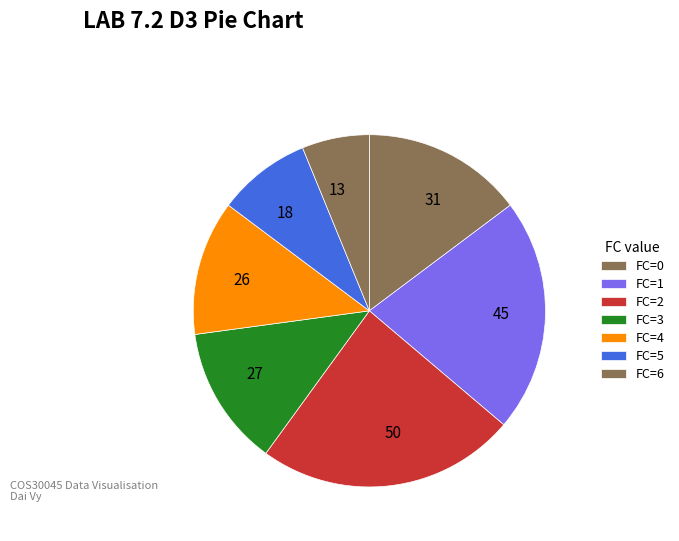

Does any single category account for the majority?

No